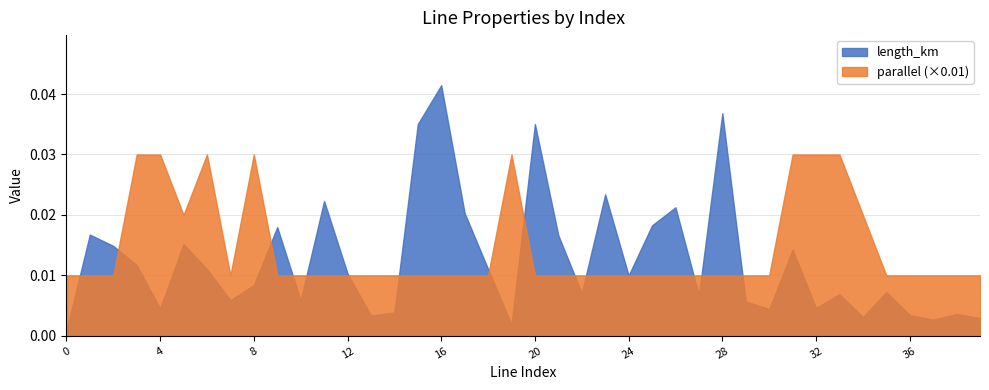

What is the value of the parallel point at the 25th from the left?

1.0